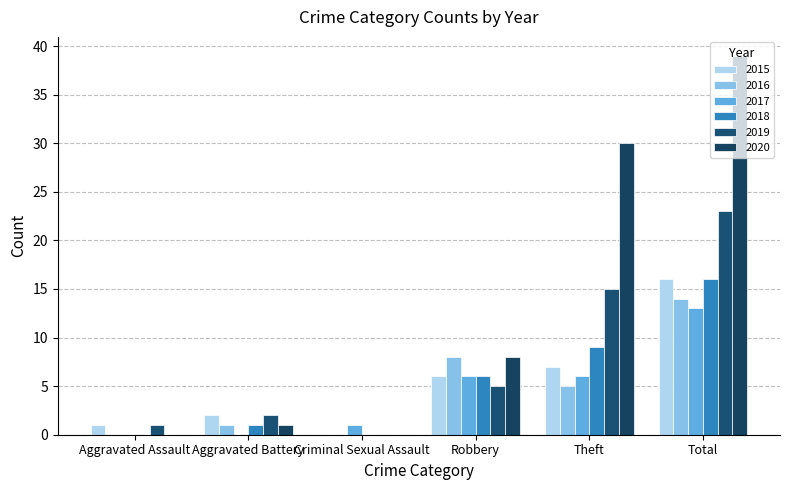

Reading left to right, list all the values displayed in this chart.

2015: 1	2	0	6	7	16
2016: 0	1	0	8	5	14
2017: 0	0	1	6	6	13
2018: 0	1	0	6	9	16
2019: 1	2	0	5	15	23
2020: 0	1	0	8	30	39